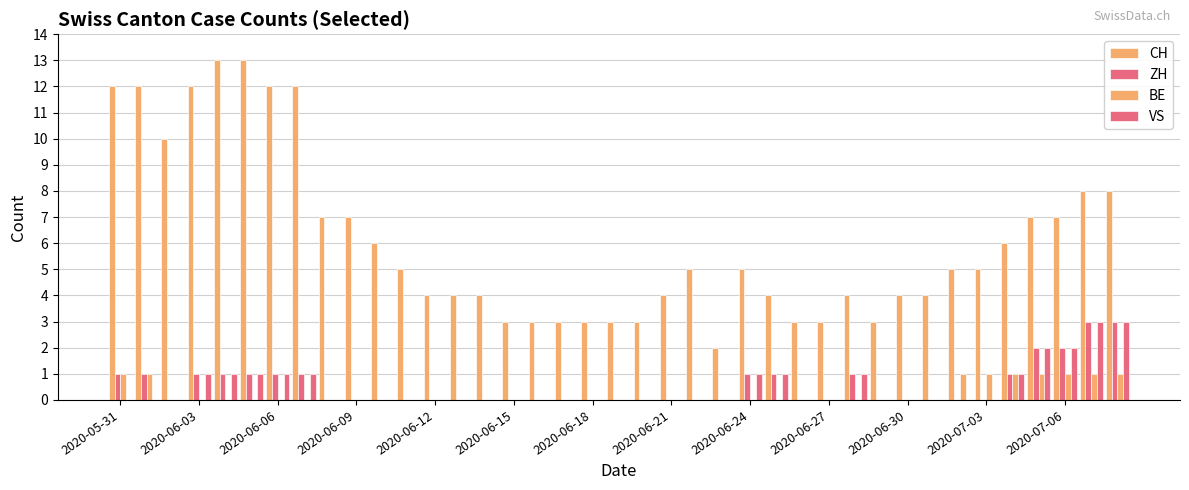

How many categories are shown in the chart?

39